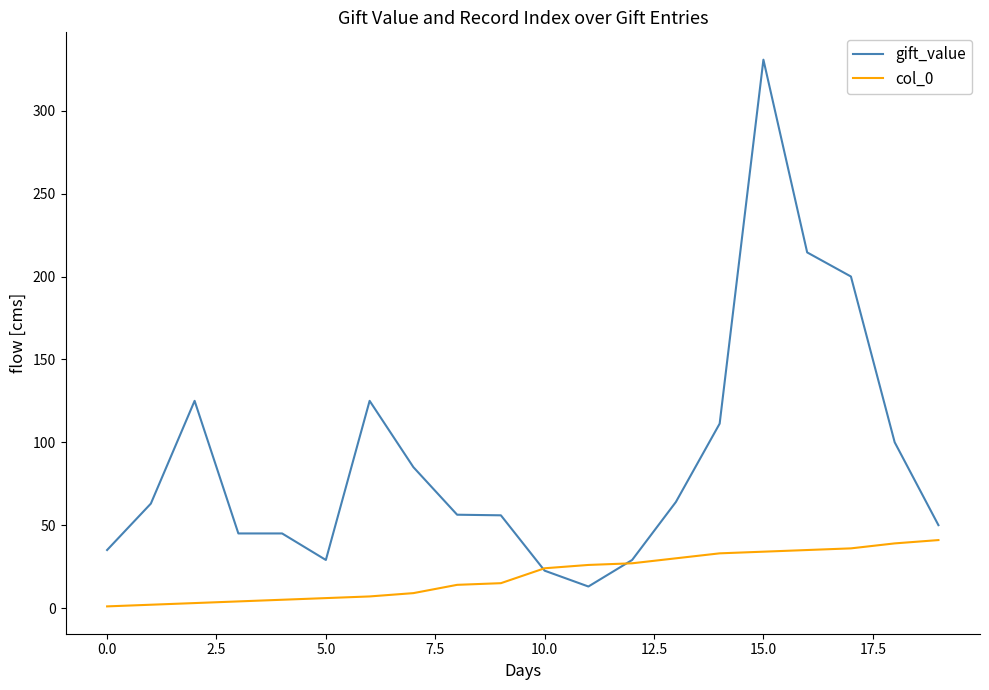

Which series ends up on top after the final intersection of col_0 and gift_value?

gift_value